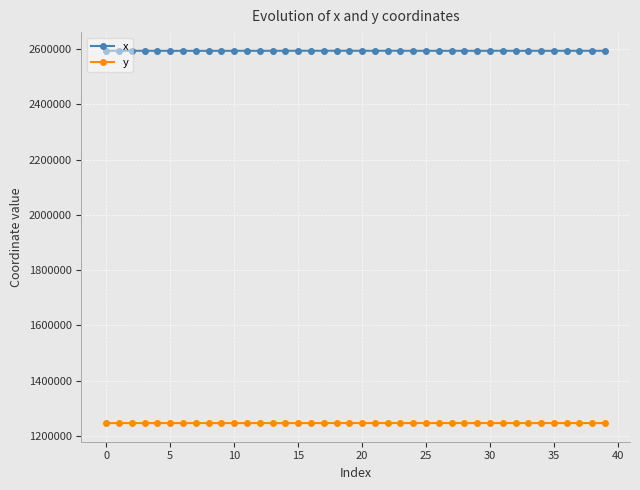

What are all the series names shown in the legend?

x, y